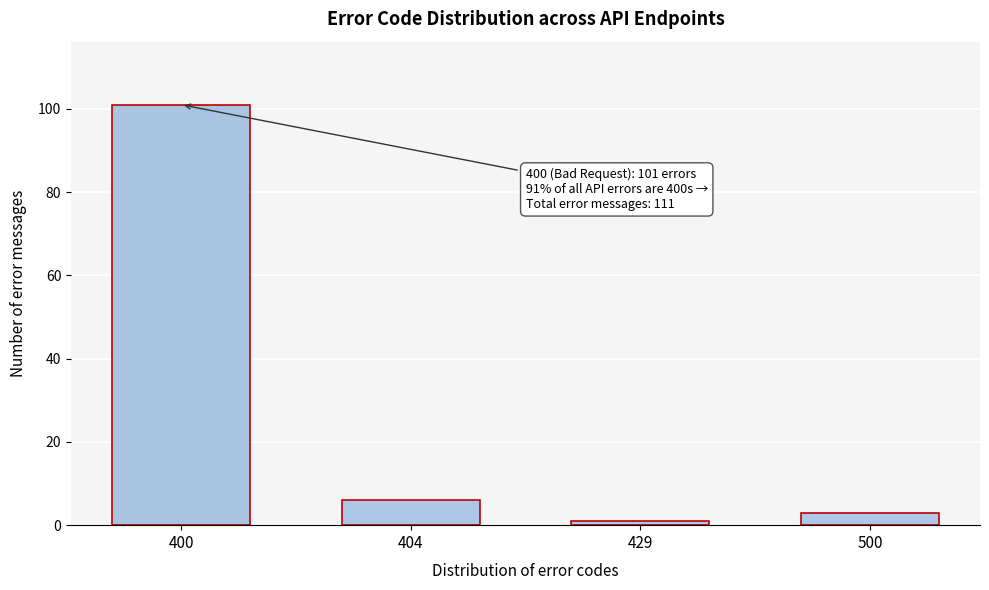

Reading left to right, transcribe all the data shown in this chart.

400=101	404=6	429=1	500=3